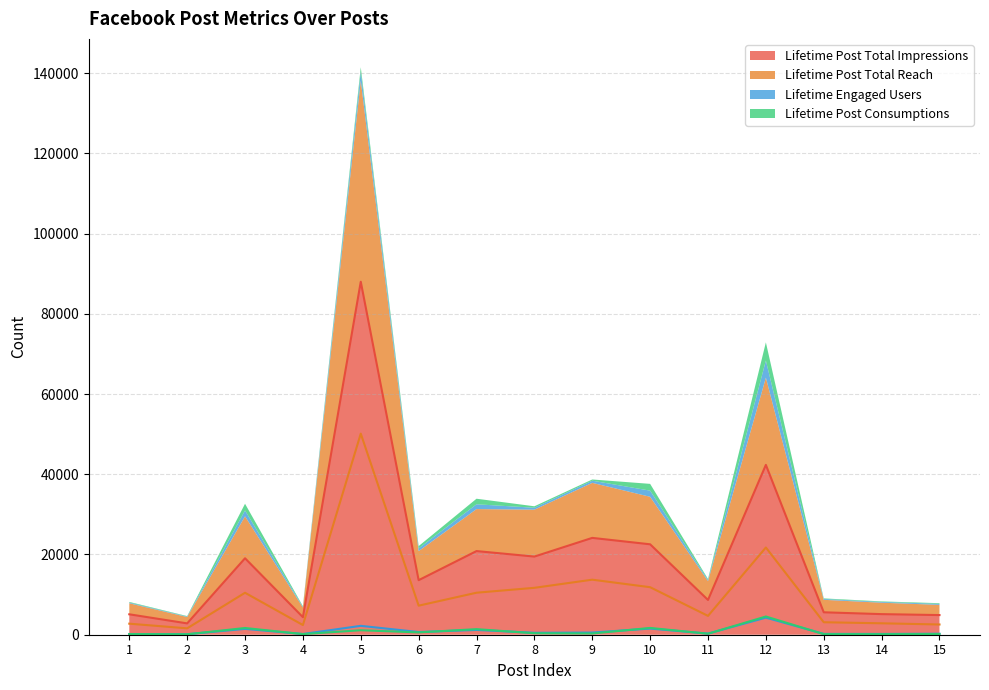

What is the difference between the second highest and minimum values in the Lifetime Post Consumptions series?

1581